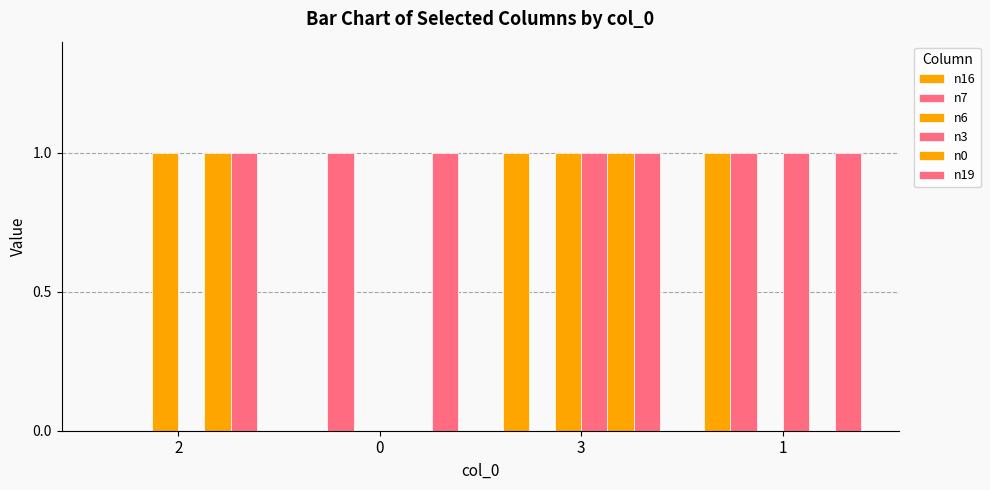

Reading right to left, what are all the values shown in this chart?

n16: 1=1	3=1	0=0	2=0
n7: 1=1	3=0	0=1	2=0
n6: 1=0	3=1	0=0	2=1
n3: 1=1	3=1	0=0	2=0
n0: 1=0	3=1	0=0	2=1
n19: 1=1	3=1	0=1	2=1